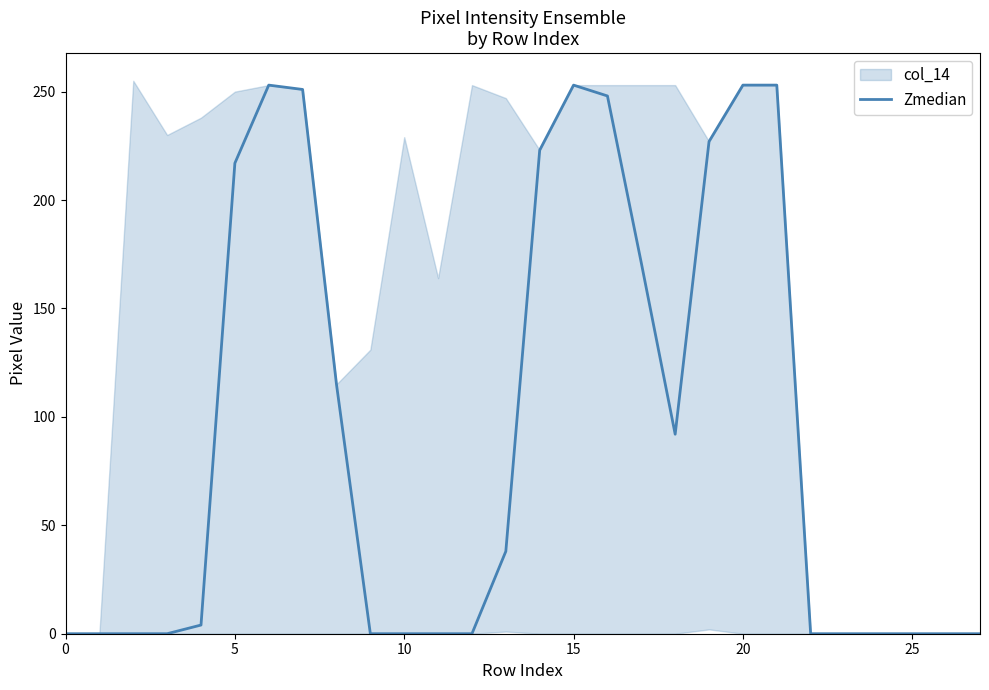

What is the difference between the maximum and minimum values?

253